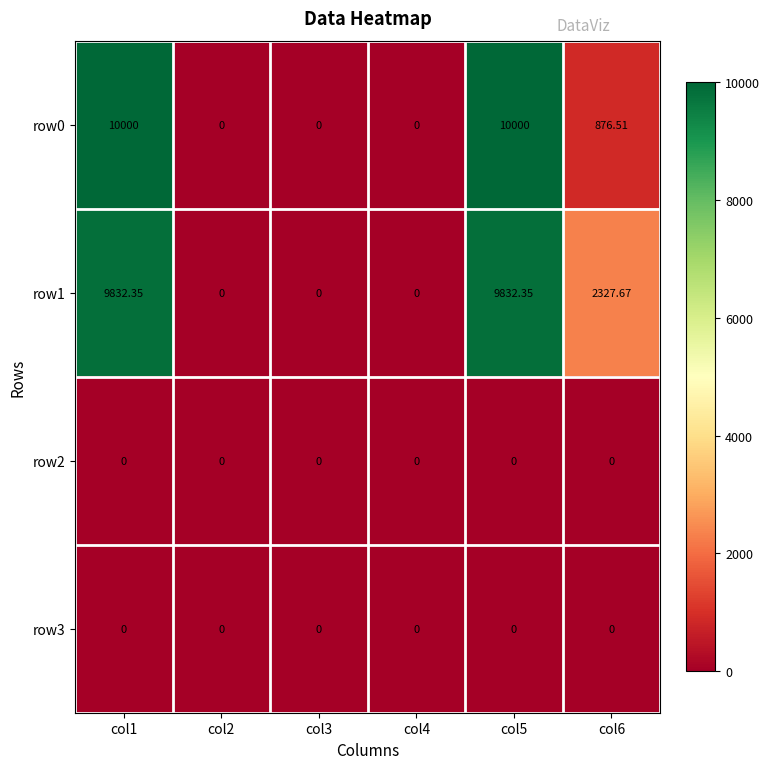

How many distinct data groups are displayed?

4